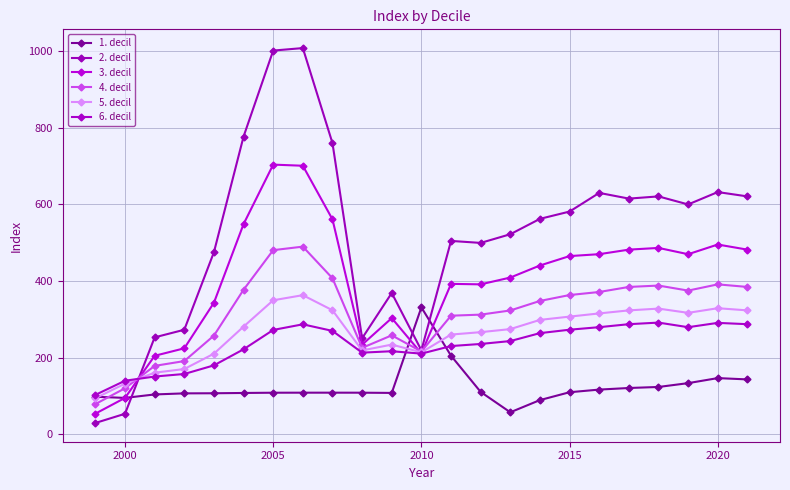

How many data points in 5. decil are less than 280?

11